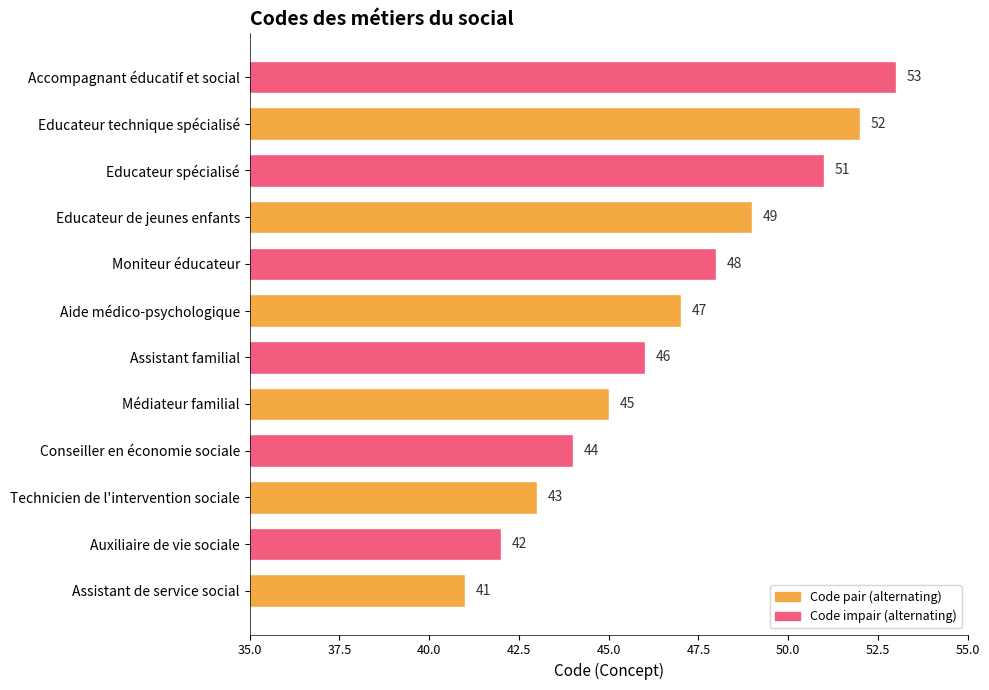

Rank the categories by value from highest to lowest.

Accompagnant éducatif et social, Educateur technique spécialisé, Educateur spécialisé, Educateur de jeunes enfants, Moniteur éducateur, Aide médico-psychologique, Assistant familial, Médiateur familial, Conseiller en économie sociale, Technicien de l'intervention sociale, Auxiliaire de vie sociale, Assistant de service social